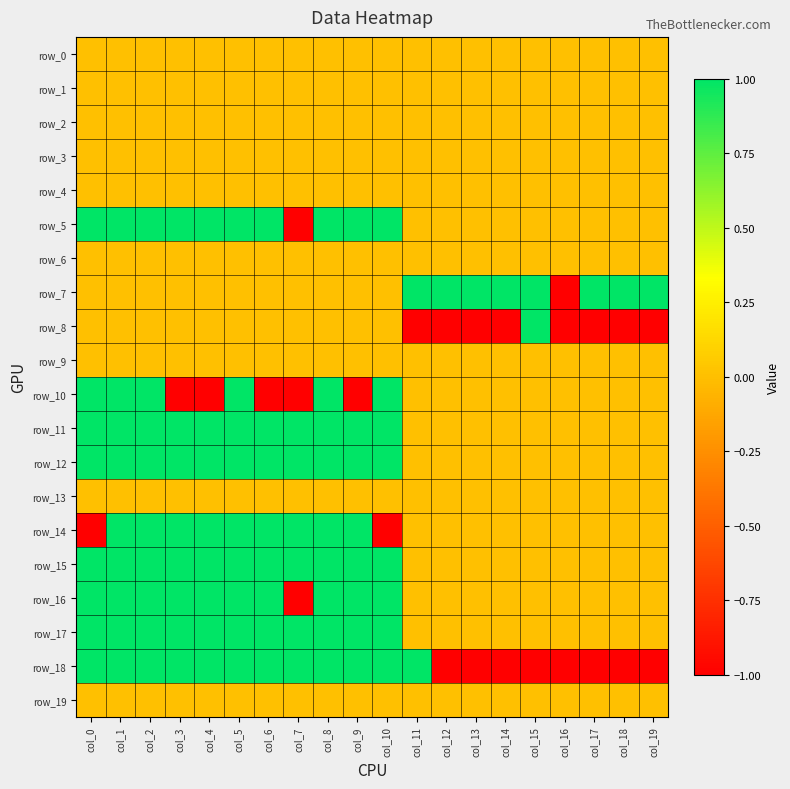

Which has a higher value, col_14 or col_2?

col_14